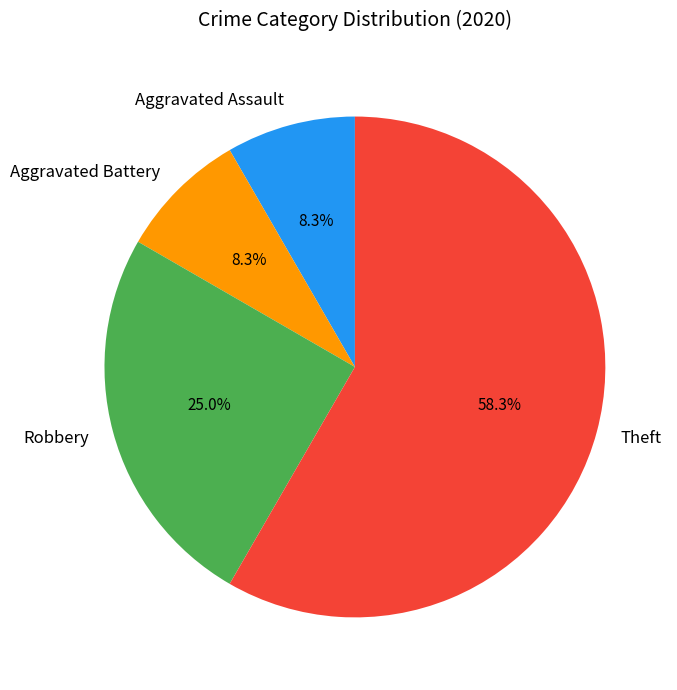

How much of the chart is everything except Aggravated Assault?

91.7%